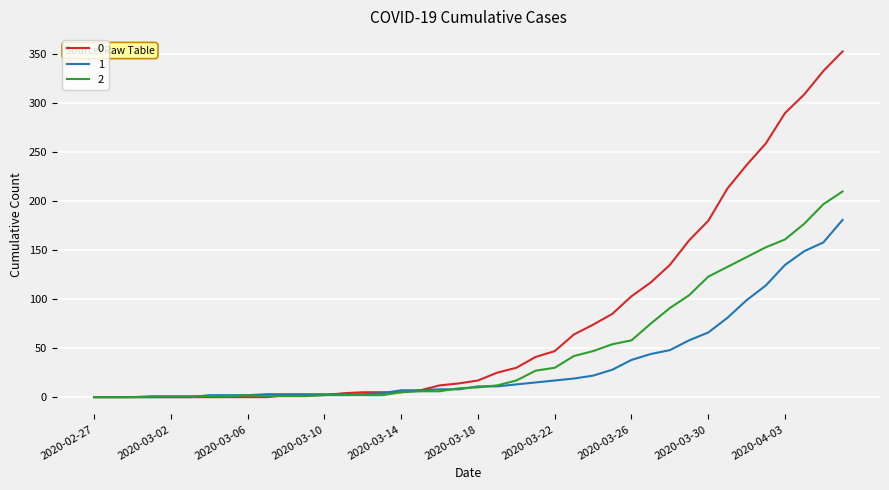

How many values in the 0 series are below 17?

20